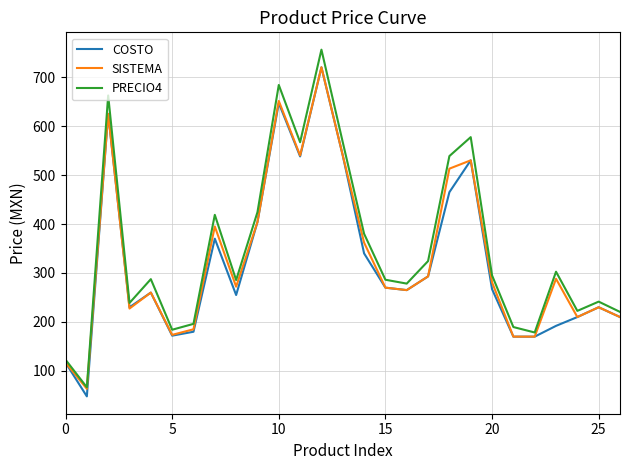

What is the average value of the COSTO series?

322.9